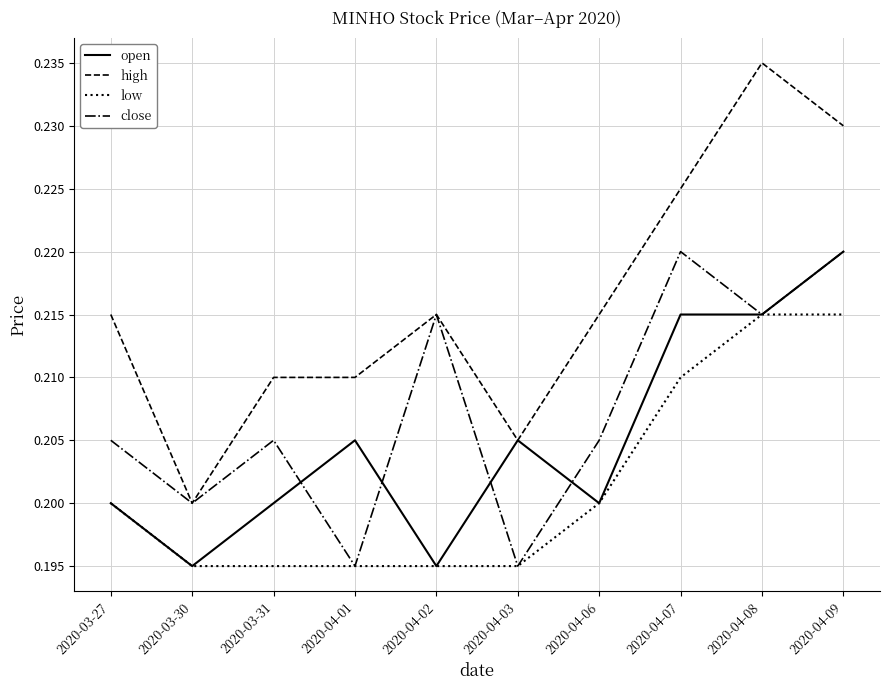

What are all the series names shown in the legend?

open, high, low, close